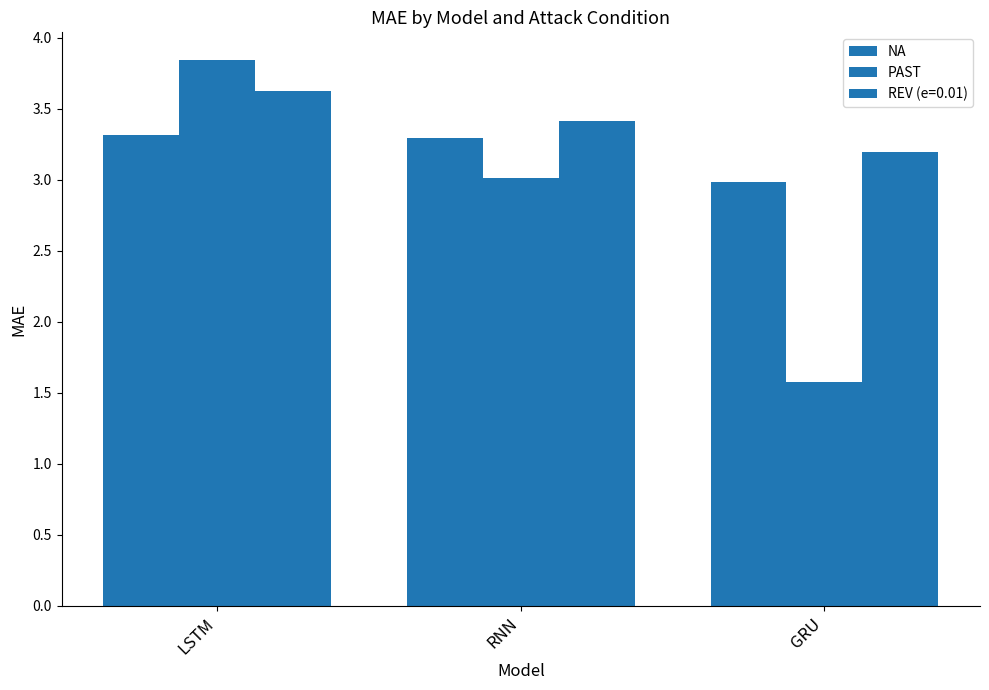

How many data points in NA are less than 3?

1